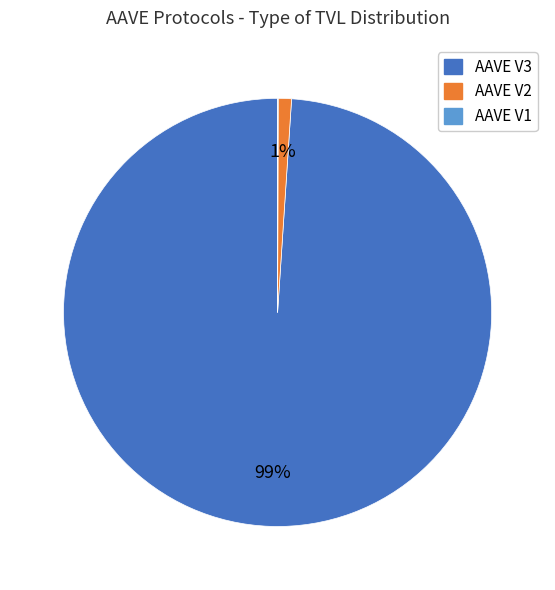

What is the largest slice in the pie chart?

AAVE V3